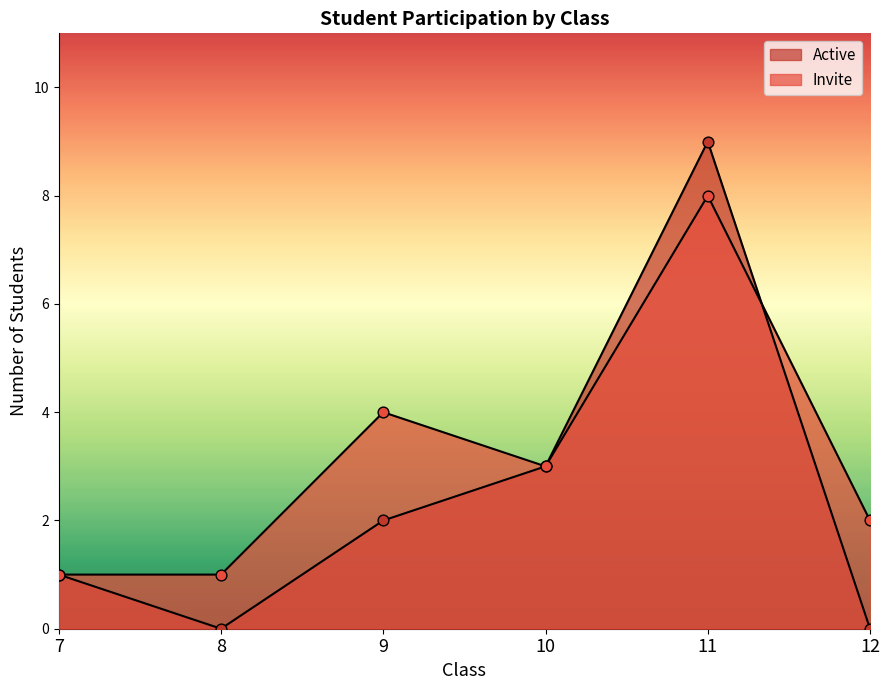

Which series has the largest Y range (max minus min)?

Active